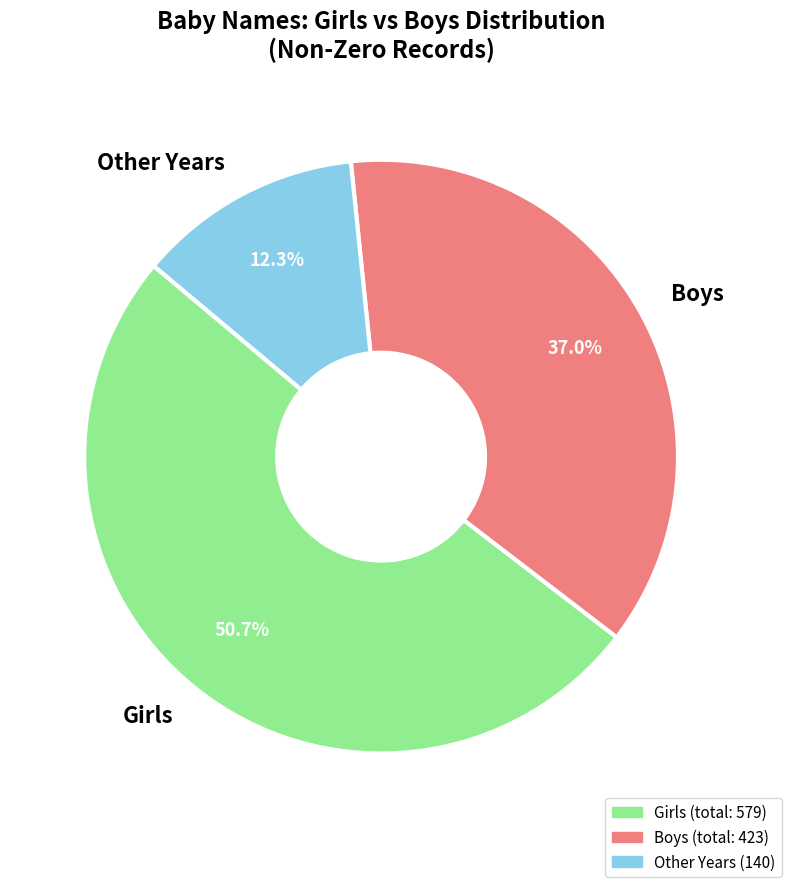

Rank the categories by value from lowest to highest.

Other Years, Boys, Girls